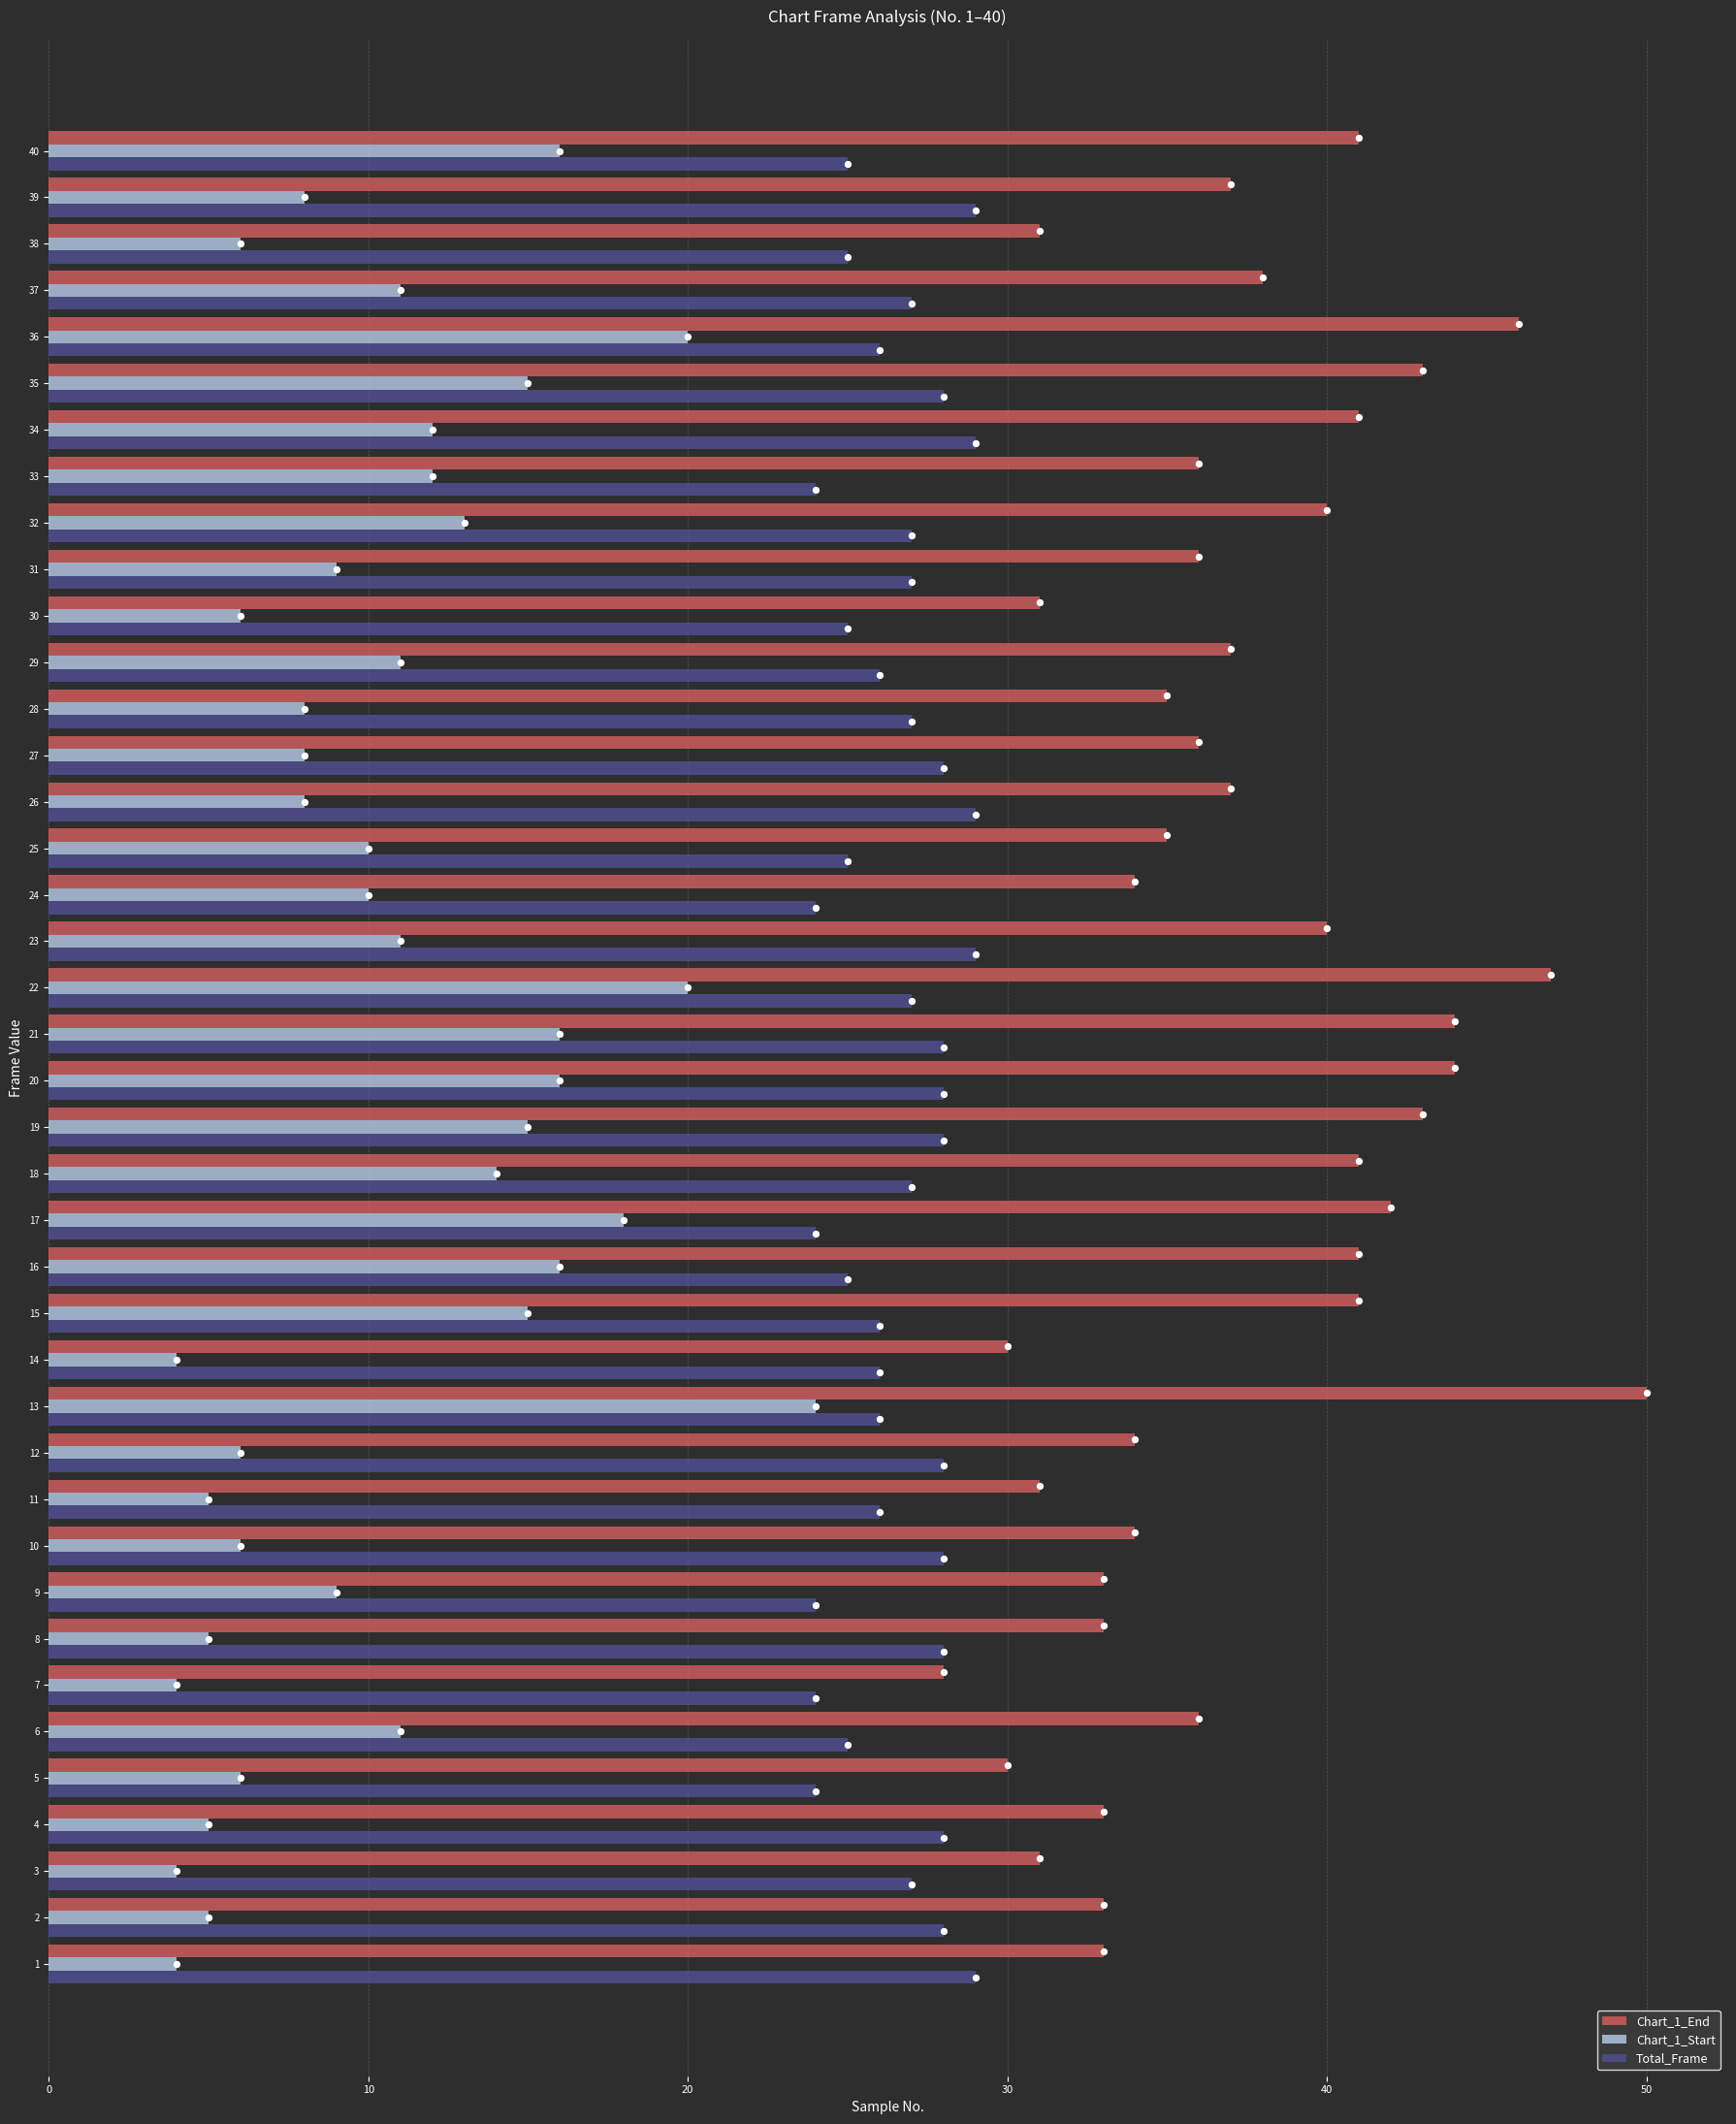

Is the value of Chart_1_End at 30 greater than the value of Chart_1_Start at 29?

Yes